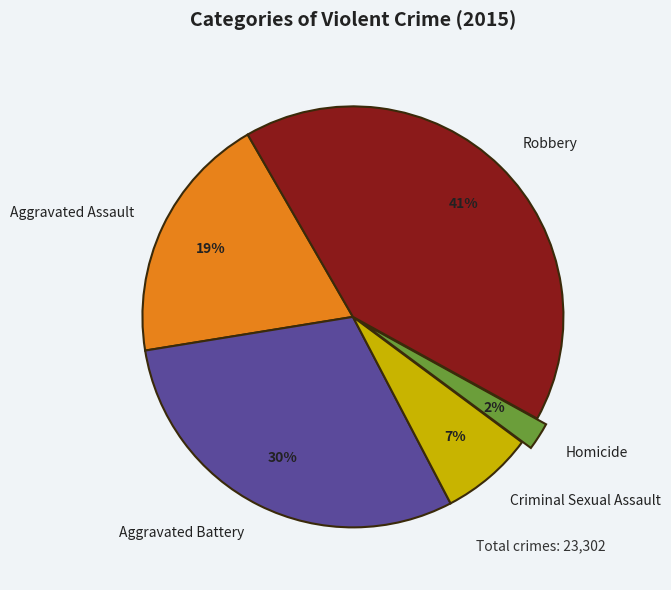

To the nearest percent, what percentage of the pie is Aggravated Assault?

19%